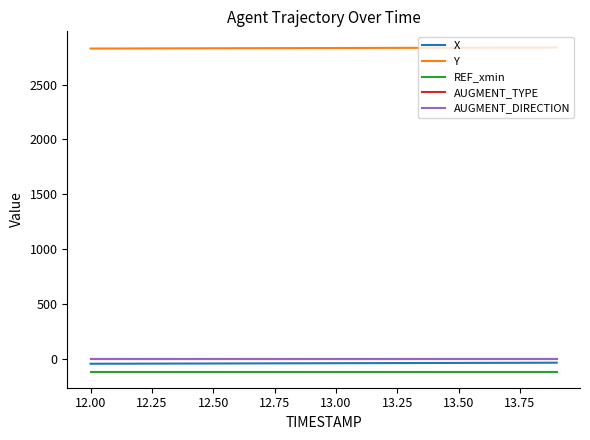

List the series in order of their peak value, lowest first.

REF_xmin, X, AUGMENT_TYPE, AUGMENT_DIRECTION, Y